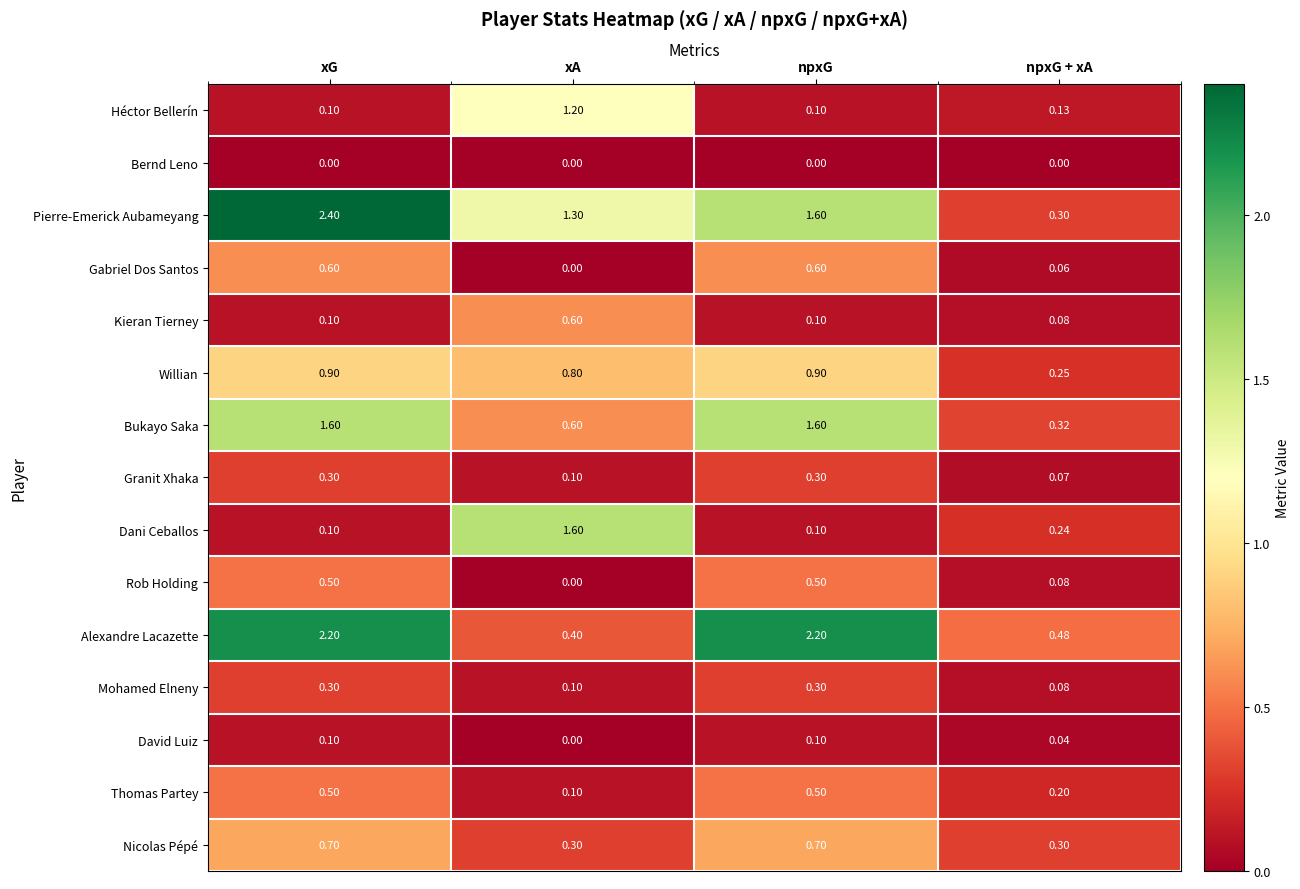

At which category does the chart reach its peak across all series?

xG